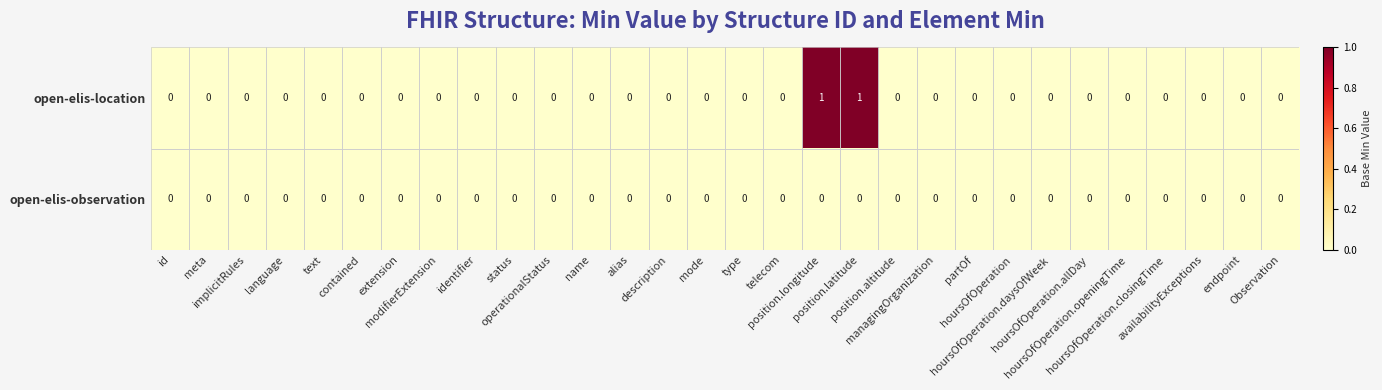

Which series has the largest total across all categories?

open-elis-location